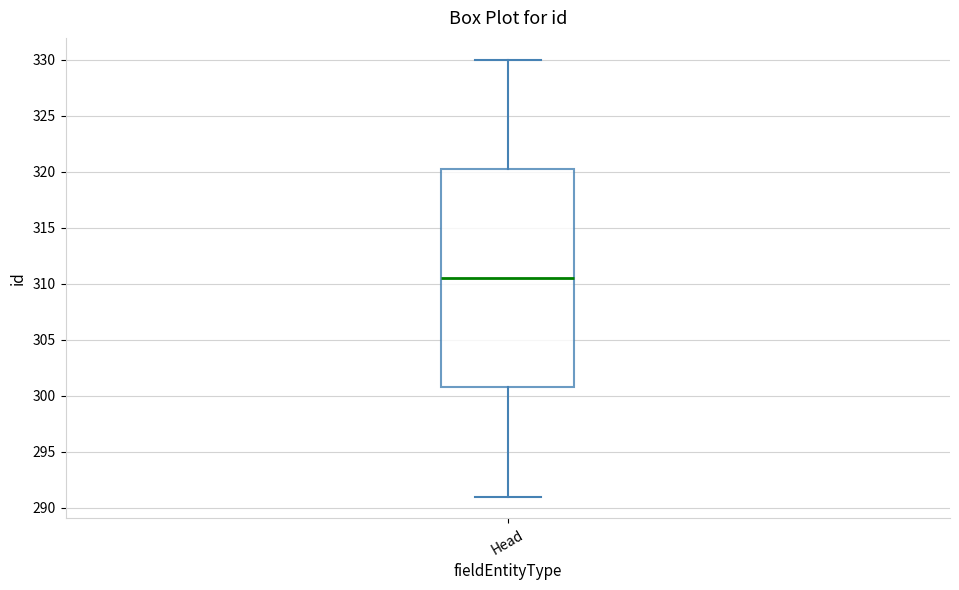

Transcribe this box plot: give where the median line is, the range the box spans, and where the two whiskers end, as read against the y-axis. The values are not printed on the chart, so give them approximately, as read against the axis.

median 310.5, box 301.0 to 320.5, whiskers 291.0 to 330.0